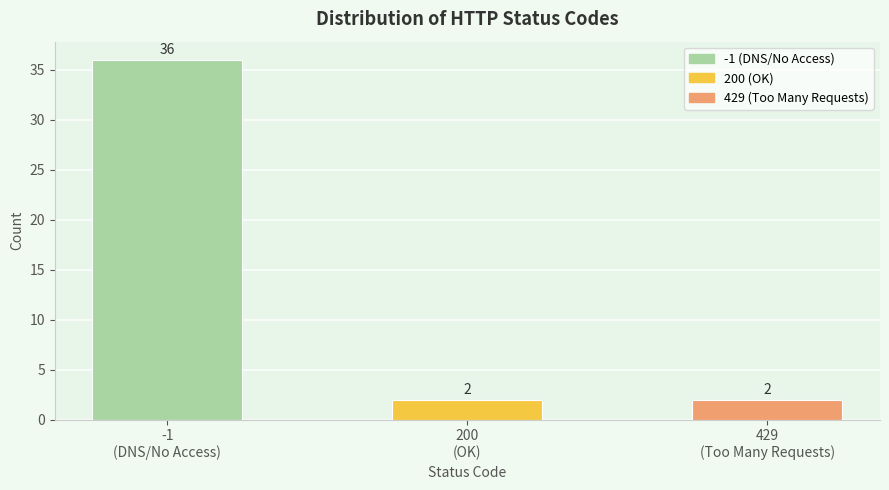

Reading left to right, what are all the values shown in this chart?

36	2	2